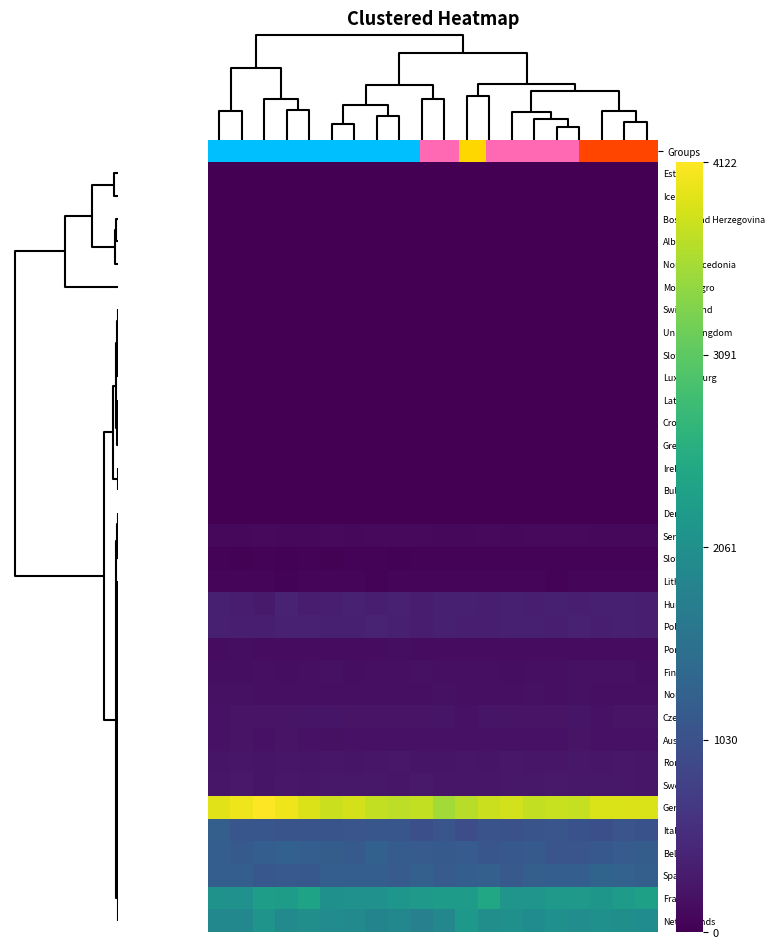

Reading right to left, extract all data points from this chart.

Estonia: 0.0	0.0	0.0	0.0	0.0	0.0	0.0	0.0	0.0	0.0	0.0	0.0	0.0	0.0	0.0	0.0	0.0	0.0	0.0	0.0
Iceland: 0.0	0.0	0.0	0.0	0.0	0.0	0.0	0.0	0.0	0.0	0.0	0.0	0.0	0.0	0.0	0.0	0.0	0.0	0.0	0.0
Bosnia and Herzegovina: 0.0	0.0	0.0	0.0	0.0	0.0	0.0	0.0	0.0	0.0	0.0	0.0	0.0	0.0	0.0	0.0	0.0	0.0	0.0	0.0
Albania: 0.0	0.0	0.0	0.0	0.0	0.0	0.0	0.0	0.0	0.0	0.0	0.0	0.0	0.0	0.0	0.0	0.0	0.0	0.0	0.0
North Macedonia: 0.0	0.0	0.0	0.0	0.0	0.0	0.0	0.0	0.0	0.0	0.0	0.0	0.0	0.0	0.0	0.0	0.0	0.0	0.0	0.0
Montenegro: 0.0	0.0	0.0	0.0	0.0	0.0	0.0	0.0	0.0	0.0	0.0	0.0	0.0	0.0	0.0	0.0	0.0	0.0	0.0	0.0
Switzerland: 0.0	0.0	0.0	0.0	0.0	0.0	0.0	0.0	0.0	0.0	0.0	0.0	0.0	0.0	0.0	0.0	0.0	0.0	0.0	0.0
United Kingdom: 0.0	0.0	0.0	0.0	0.0	0.0	0.0	0.0	0.0	0.0	0.0	0.0	0.0	0.0	0.0	0.0	0.0	0.0	0.0	0.0
Slovenia: 0.0	0.0	0.0	0.0	0.0	0.0	0.0	0.0	0.0	0.0	0.0	0.0	0.0	0.0	0.0	0.0	0.0	0.0	0.0	0.0
Luxembourg: 0.0	0.0	0.0	0.0	0.0	0.0	0.0	0.0	0.0	0.0	0.0	0.0	0.0	0.0	0.0	0.0	0.0	0.0	0.0	0.0
Latvia: 0.0	0.0	0.0	0.0	0.0	0.0	0.0	0.0	0.0	0.0	0.0	0.0	0.0	0.0	0.0	0.0	0.0	0.0	0.0	0.0
Croatia: 0.0	0.0	0.0	0.0	0.0	0.0	0.0	0.0	0.0	0.0	0.0	0.0	0.0	0.0	0.0	0.0	0.0	0.0	0.0	0.0
Greece: 0.0	0.0	0.0	0.0	0.0	0.0	0.0	0.0	0.0	0.0	0.0	0.0	0.0	0.0	0.0	0.0	0.0	0.0	0.0	0.0
Ireland: 0.0	0.0	0.0	0.0	0.0	0.0	0.0	0.0	0.0	0.0	0.0	0.0	0.0	0.0	0.0	0.0	0.0	0.0	0.0	0.0
Bulgaria: 0.0	0.0	0.0	0.0	0.0	0.0	0.0	0.0	0.0	0.0	0.0	0.0	0.0	0.0	0.0	0.0	0.0	0.0	0.0	0.0
Denmark: 0.0	0.0	0.0	0.0	0.0	0.0	0.0	0.0	0.0	0.0	0.0	0.0	0.0	0.0	0.0	0.0	0.0	0.0	0.0	0.0
Serbia: 90.8	93.5	94.2	100.5	97.1	99.5	93.4	97.3	96.4	93.1	96.7	97.8	106.3	95.8	97.1	91.4	93.3	98.5	93.2	91.4
Slovakia: 34.0	32.8	36.4	34.4	36.0	34.0	35.8	33.9	33.0	32.5	34.9	31.2	33.9	35.0	31.1	33.6	32.0	33.8	31.9	34.7
Lithuania: 49.6	53.8	49.7	56.0	46.9	49.1	50.2	49.3	49.0	49.8	49.0	49.0	45.9	54.3	48.8	49.5	43.0	49.0	52.5	51.4
Hungary: 349.2	359.0	363.6	342.4	360.2	352.1	361.3	353.1	355.5	368.3	337.6	381.0	341.6	386.0	343.3	334.3	389.4	301.7	334.2	362.4
Poland: 351.7	368.1	342.7	374.9	345.3	368.6	364.8	347.4	339.5	354.8	335.7	358.8	394.8	357.2	359.2	371.6	378.1	342.8	341.4	368.7
Portugal: 140.4	144.2	142.4	142.4	141.4	137.4	144.8	136.6	139.1	135.3	144.1	148.6	138.9	144.7	136.6	132.5	132.2	144.2	153.0	141.0
Finland: 156.4	182.7	181.7	180.6	174.0	176.9	153.7	167.5	173.4	168.6	179.5	165.7	176.2	158.1	185.3	173.8	159.9	165.9	150.9	153.2
Norway: 173.6	166.9	166.2	188.6	167.7	190.0	167.6	163.1	168.6	180.0	162.8	175.9	177.0	175.2	174.1	165.8	169.6	161.2	188.2	183.0
Czechia: 214.2	219.5	208.5	228.8	224.3	221.3	221.2	228.2	201.5	227.7	209.8	210.2	214.3	221.1	225.6	229.1	212.6	216.3	213.4	198.4
Austria: 196.9	194.4	206.8	213.1	208.1	205.5	203.2	198.7	199.8	200.2	201.2	208.3	206.1	197.8	191.7	194.1	212.8	207.5	211.0	198.0
Romania: 242.9	259.1	251.1	266.6	252.2	241.8	267.0	230.9	249.0	231.4	235.8	258.1	245.5	240.9	246.9	240.8	243.3	239.3	246.6	231.3
Sweden: 254.0	267.4	266.4	260.8	274.6	261.0	260.5	251.8	250.4	257.3	276.8	254.7	266.7	267.0	273.0	255.3	272.8	240.2	280.7	253.7
Germany: 3888.3	3906.8	3895.1	3763.0	3775.4	3736.6	3839.2	3793.2	3683.1	3557.4	3742.0	3703.5	3738.8	3856.9	3796.1	3901.3	4013.9	4121.9	4024.1	3936.8
Italy: 1037.6	1079.4	1009.4	1033.4	1084.2	1077.0	1024.5	1054.3	977.7	1089.8	1000.8	1100.1	1105.3	1080.0	1068.8	1077.0	1077.0	1106.9	1109.6	1252.3
Belgium: 1211.8	1184.8	1132.6	1090.2	1078.9	1165.0	1138.9	1108.8	1179.1	1159.5	1179.1	1207.5	1283.9	1165.4	1222.7	1238.8	1287.3	1231.7	1165.3	1225.4
Spain: 1248.6	1299.4	1333.5	1237.6	1233.8	1251.5	1147.0	1259.7	1235.5	1176.1	1267.4	1178.2	1230.9	1235.0	1233.6	1139.2	1144.2	1121.6	1240.8	1237.8
France: 2335.0	2262.5	2178.2	2206.9	2214.0	2150.1	2148.0	2472.9	2281.7	2266.9	2221.7	2168.4	2087.5	2080.0	2070.7	2383.3	2266.3	2302.9	2088.0	2094.8
Netherlands: 2011.0	2046.1	2069.6	2015.9	2064.7	2008.4	2061.0	2042.9	2191.8	1911.9	1787.2	1922.2	1858.0	1959.9	1991.8	2038.8	1965.5	2137.6	1931.7	1918.9